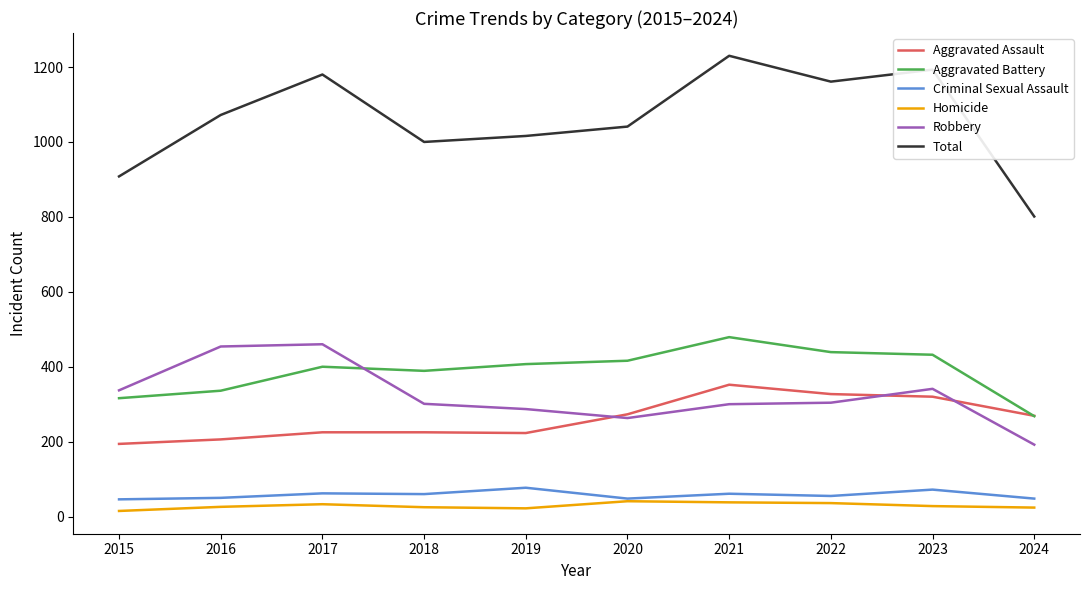

Where is the first local maximum for Aggravated Battery?

2017